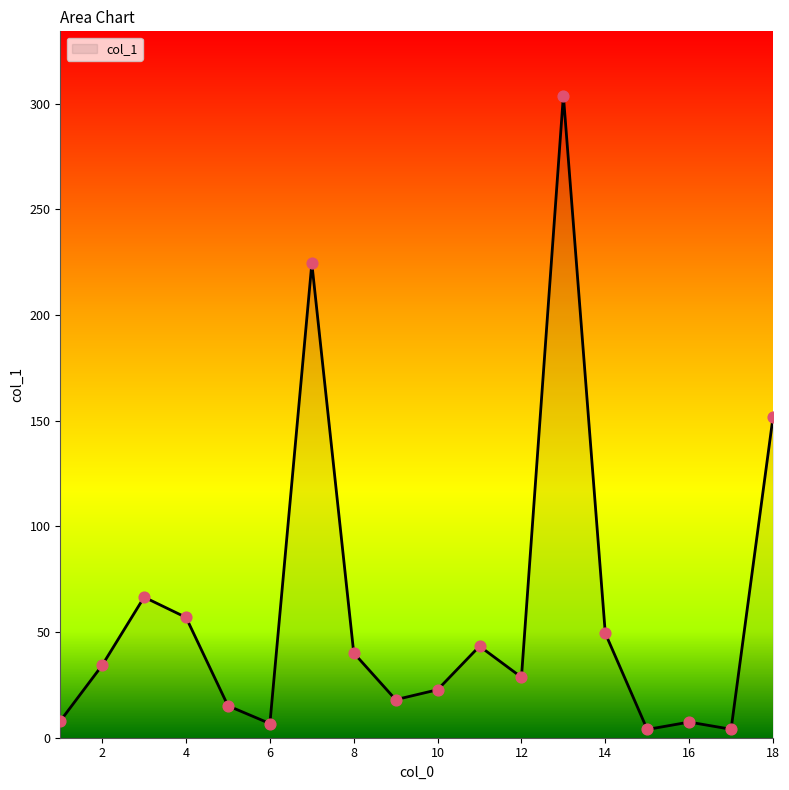

What is the maximum value shown in the chart?

303.8